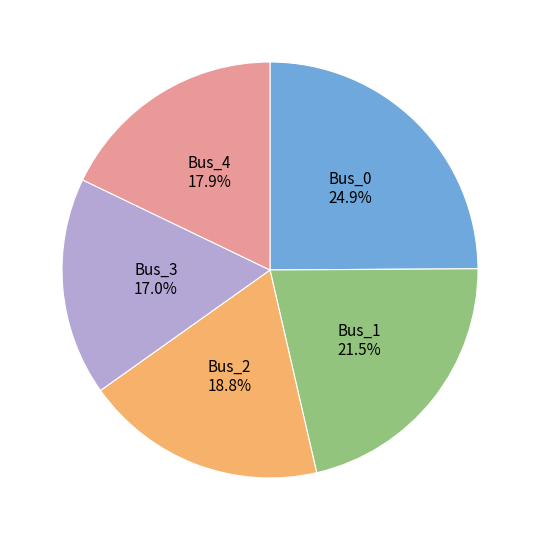

Between Bus_2 and Bus_0, which is larger?

Bus_0